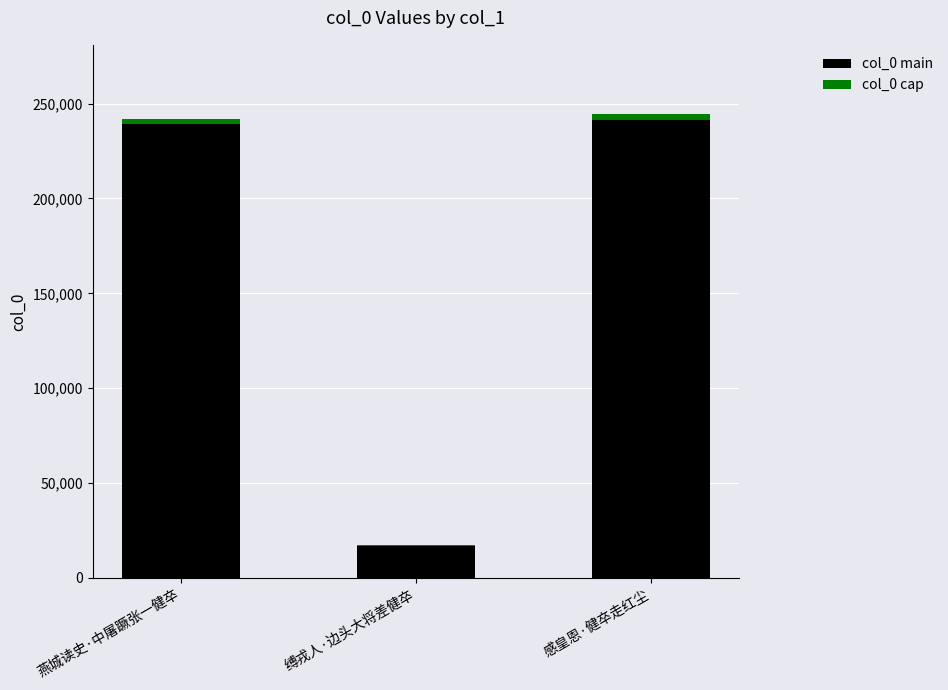

The col_0 main series shows 57228.5 at 燕城读史·中屠蹶张一健卒. True or false?

False